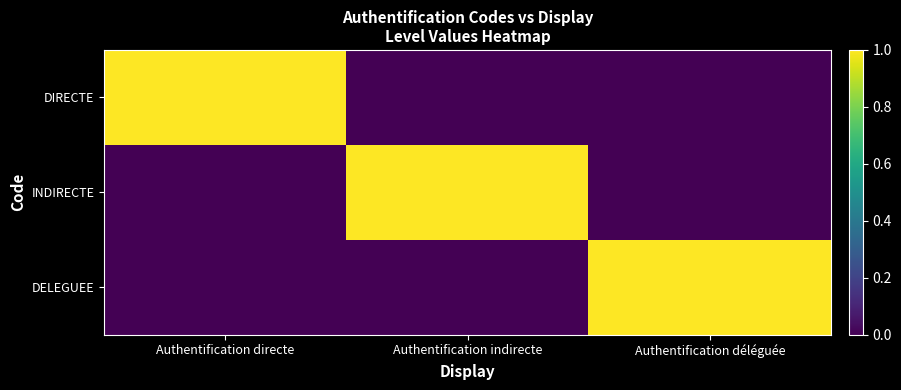

What is the spread (max minus min) of values at Authentification déléguée?

1